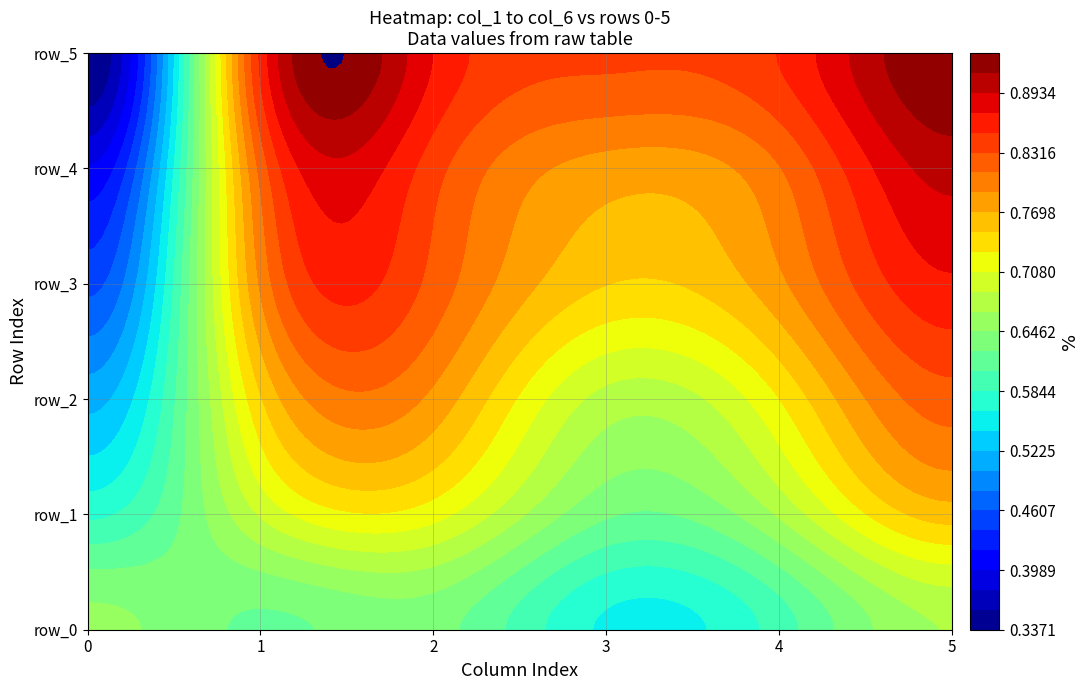

Which series has the largest total across all categories?

row_5